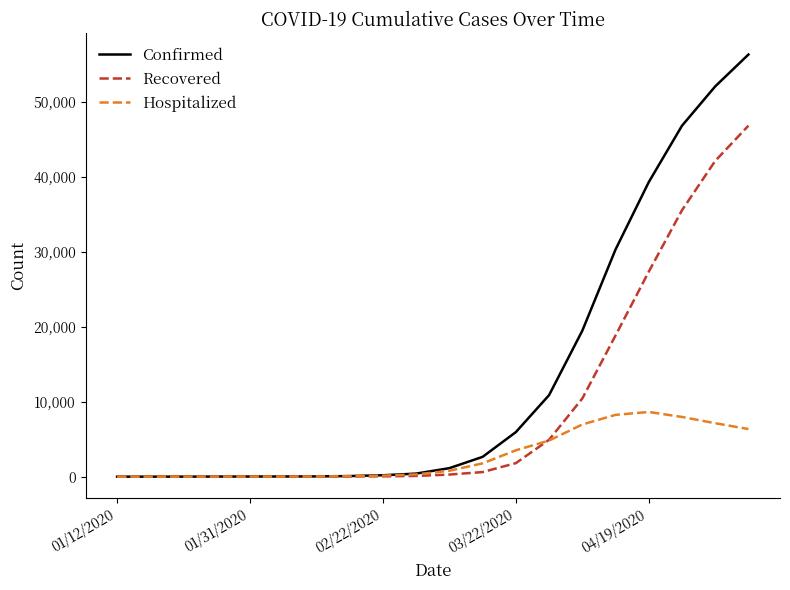

How many lines are shown in the chart?

3